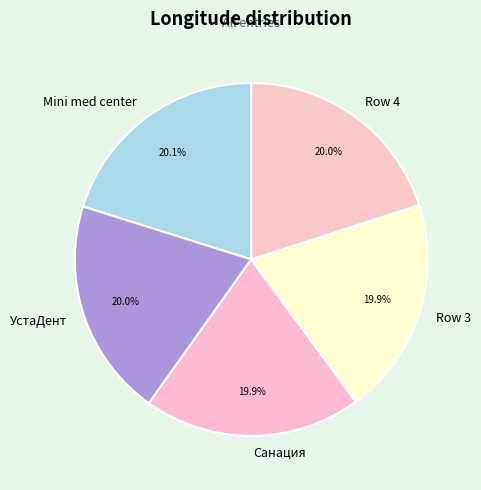

Approximately how many times larger is the value at УстаДент compared to Санация?

1.0